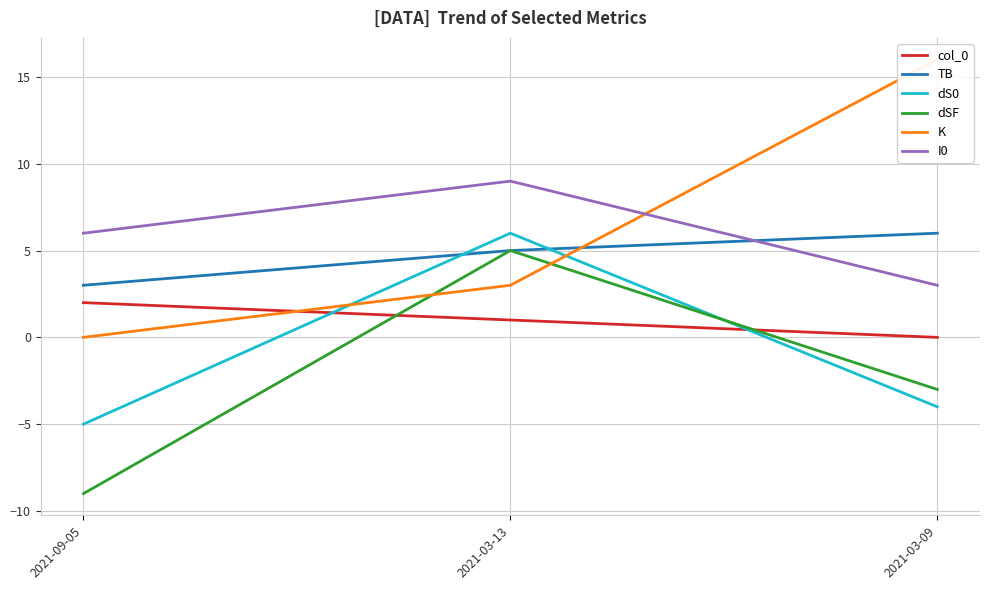

Is it true that K equals -6 at 2021-09-05?

False